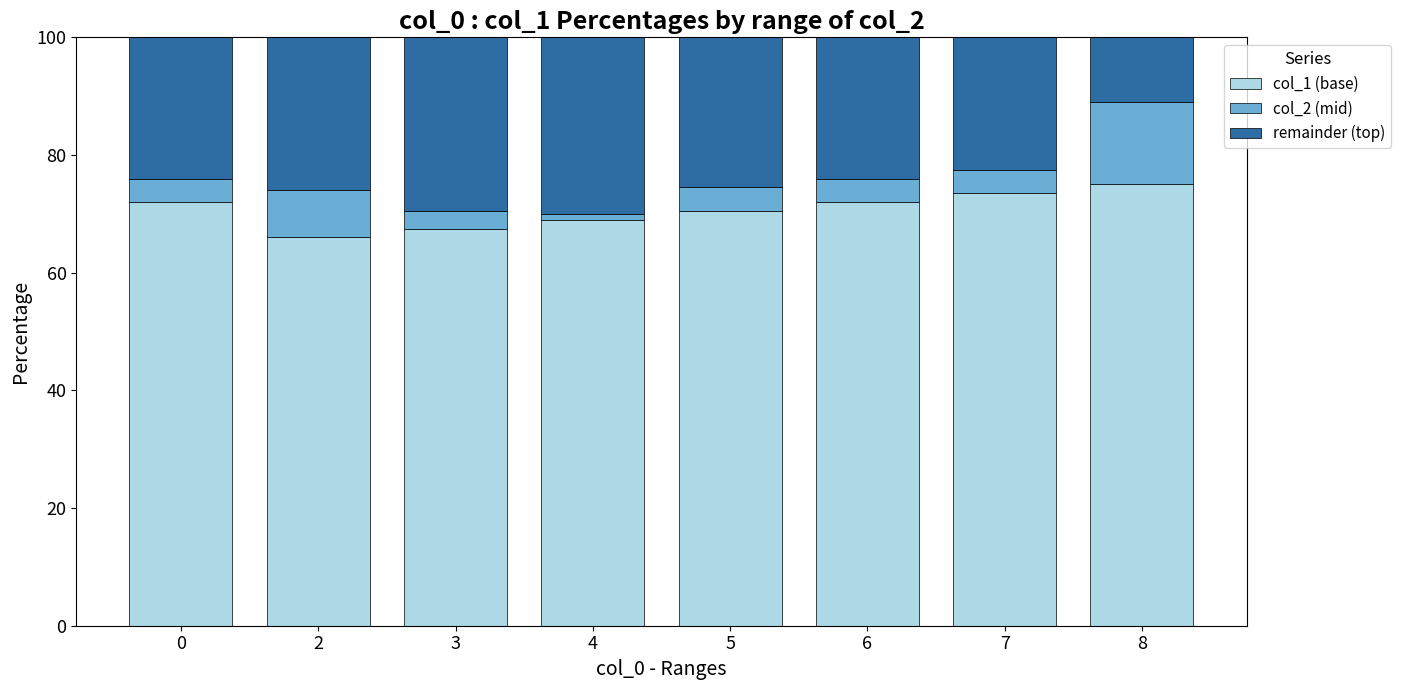

What is the sum of all col_1 (base) values?

565.5